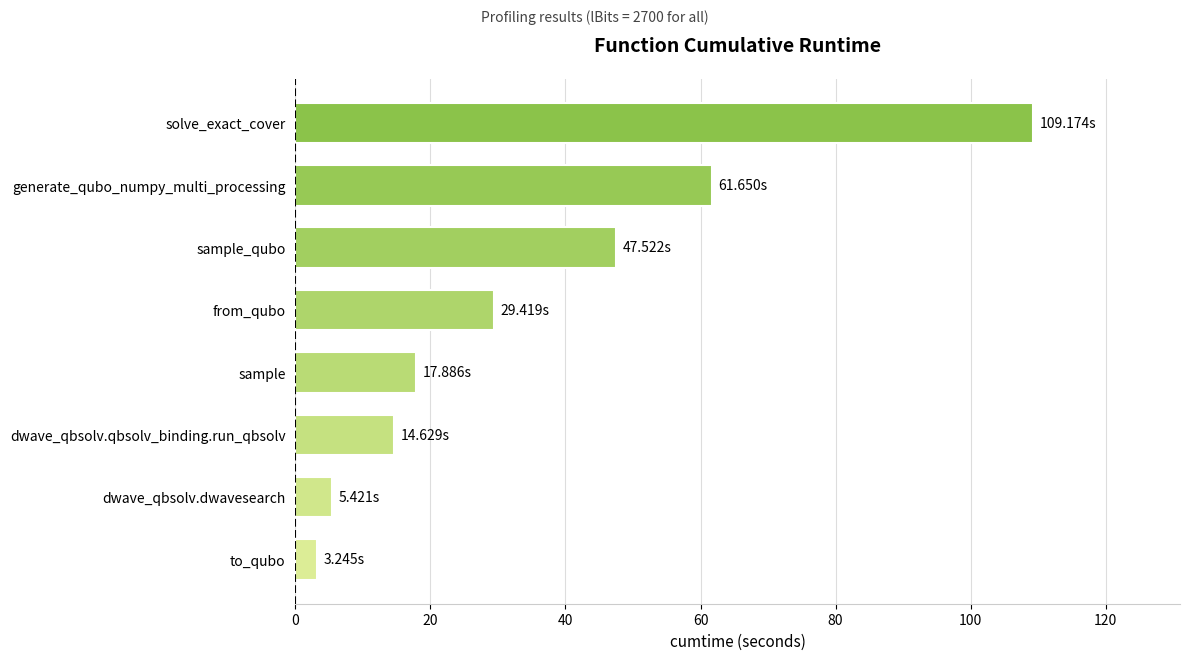

List the labels in order of value, smallest first.

to_qubo, dwave_qbsolv.dwavesearch, dwave_qbsolv.qbsolv_binding.run_qbsolv, sample, from_qubo, sample_qubo, generate_qubo_numpy_multi_processing, solve_exact_cover